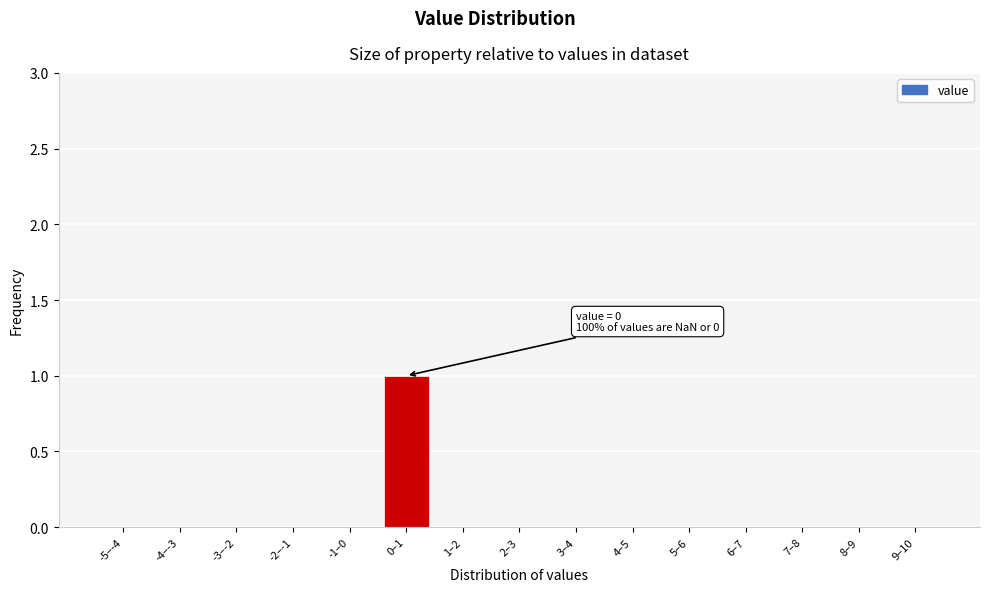

Reading right to left, list all the values displayed in this chart.

9–10=0	8–9=0	7–8=0	6–7=0	5–6=0	4–5=0	3–4=0	2–3=0	1–2=0	0–1=1	-1–0=0	-2–-1=0	-3–-2=0	-4–-3=0	-5–-4=0